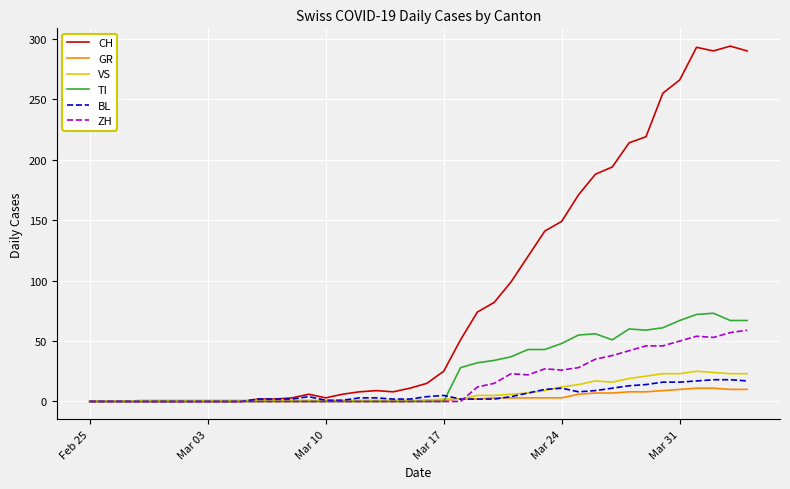

Which series has the largest total across all categories?

CH